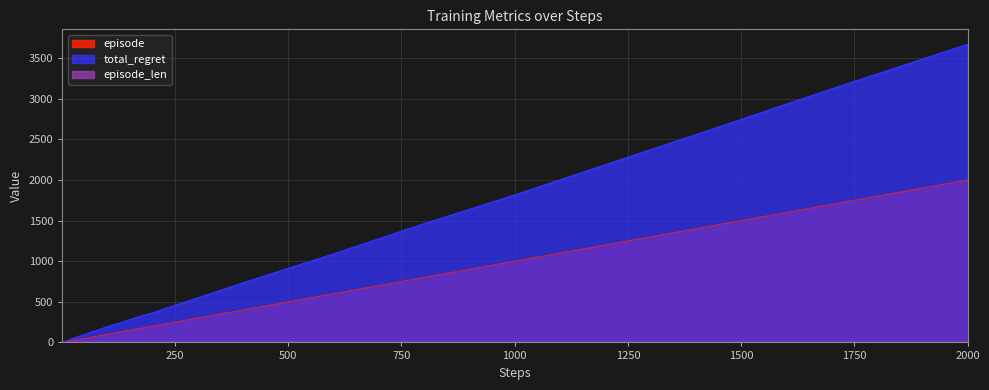

At which category does the chart reach its peak across all series?

2000